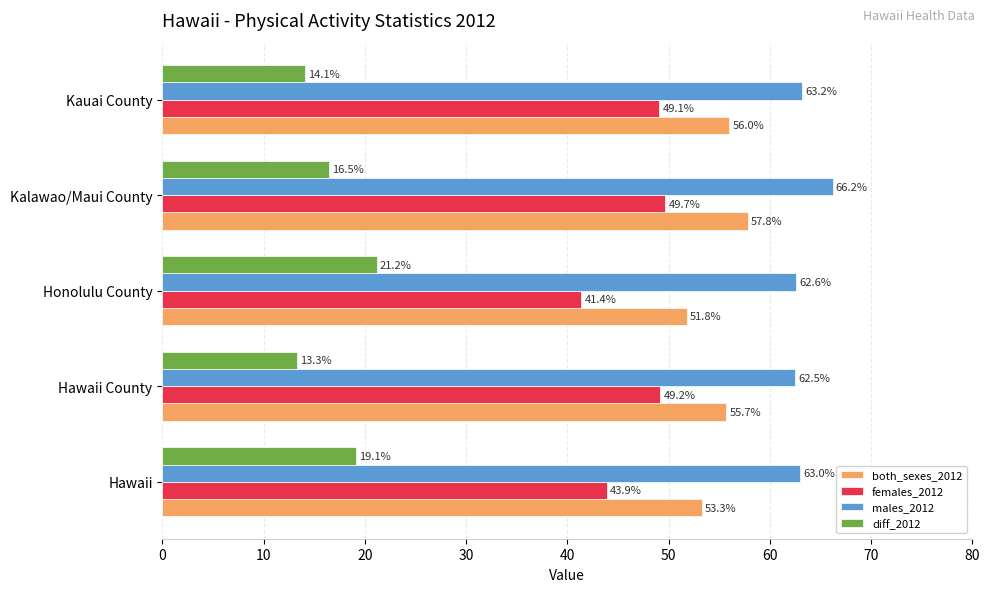

Which series has the widest spread of values?

females_2012